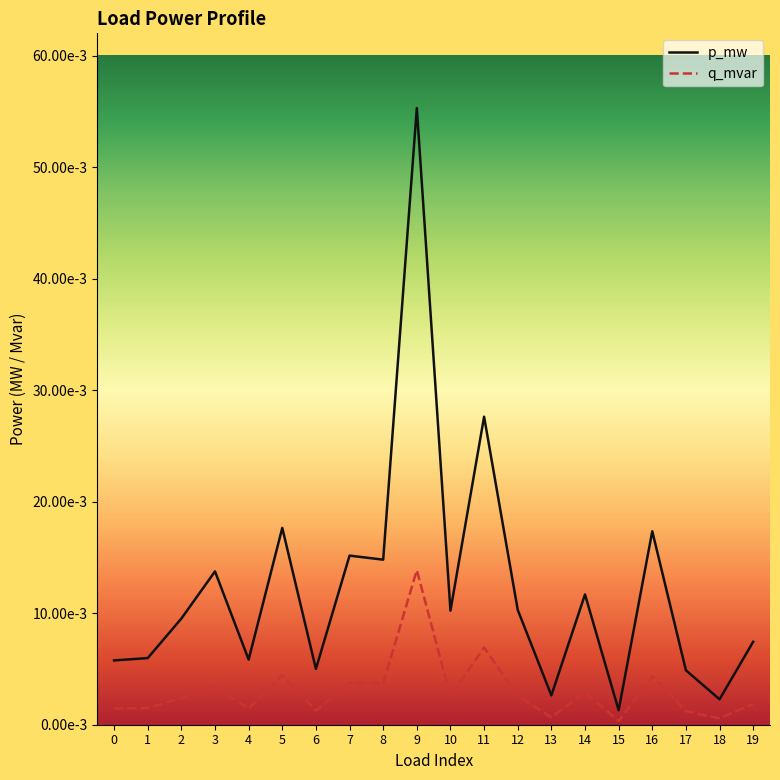

Rank the series by their maximum value, from highest to lowest.

p_mw, q_mvar